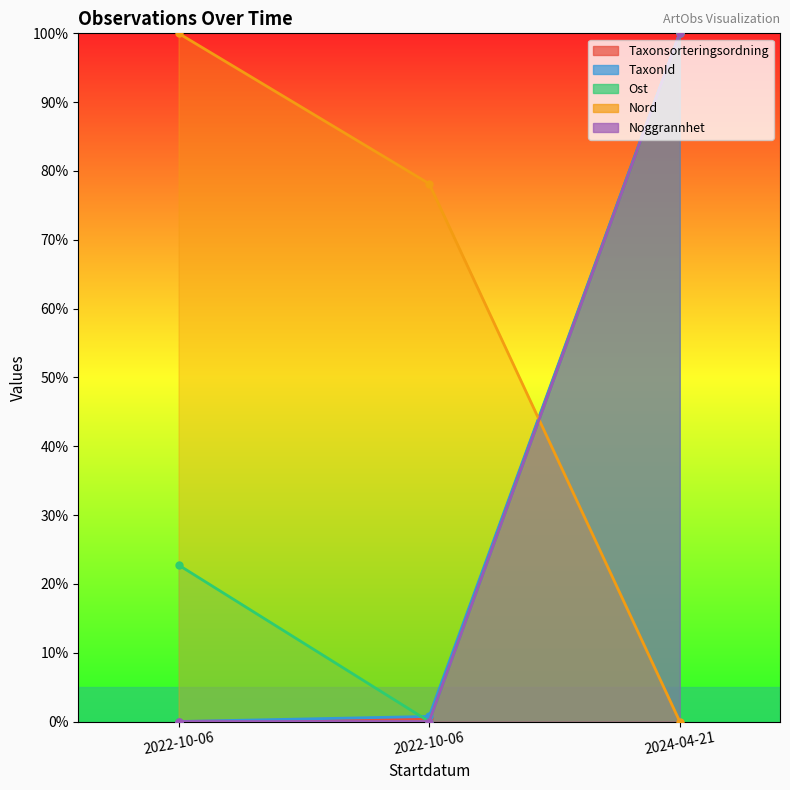

Reading left to right, extract all data points from this chart.

Taxonsorteringsordning: 0.0	0.4	100.0
TaxonId: 0.0	0.7	100.0
Ost: 22.7	0.0	100.0
Nord: 100.0	78.1	0.0
Noggrannhet: 0.0	0.0	100.0